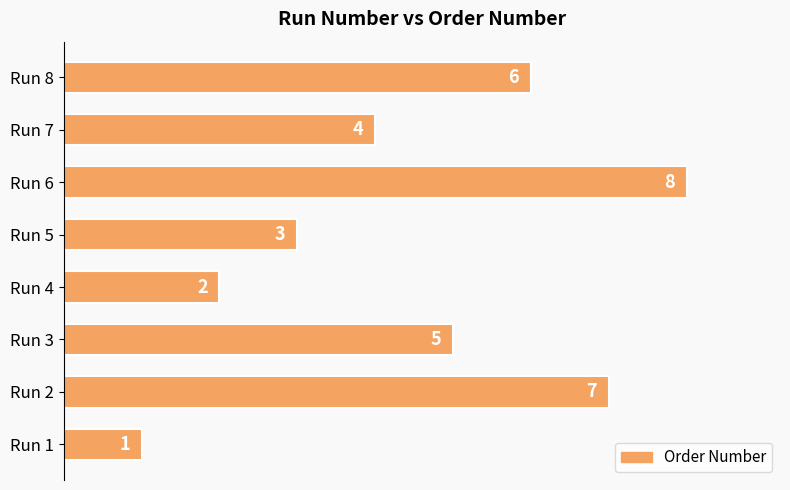

Rank the categories by value from highest to lowest.

Run 6, Run 2, Run 8, Run 3, Run 7, Run 5, Run 4, Run 1